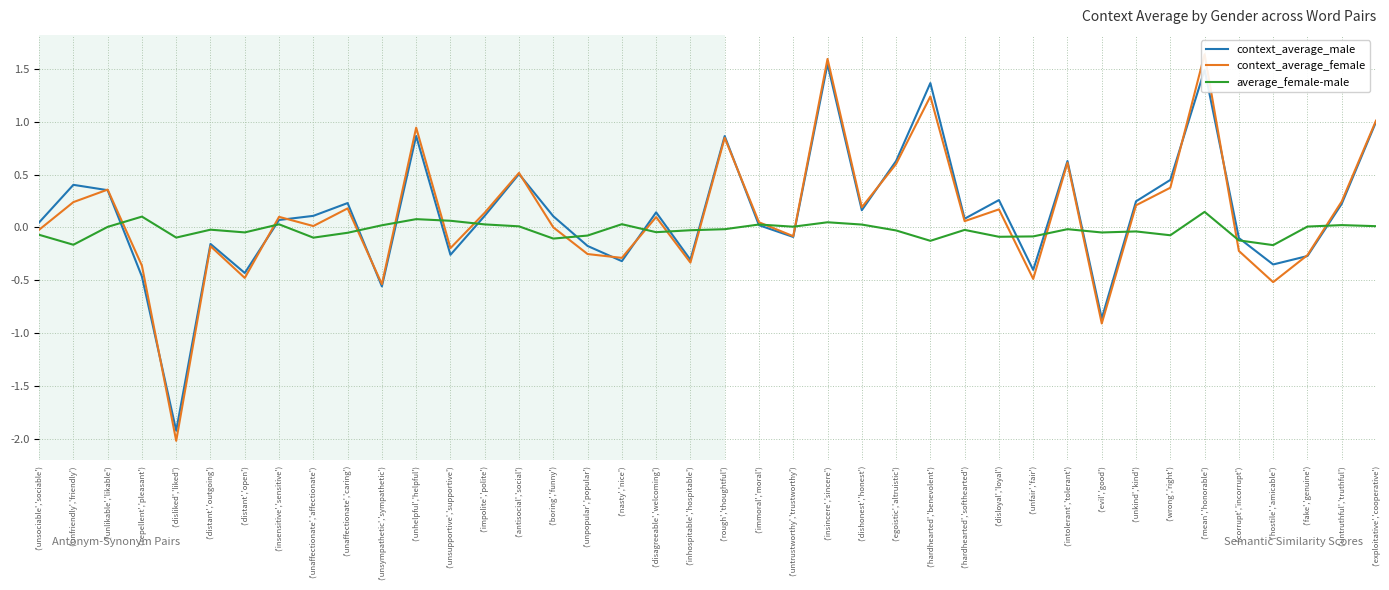

Which series has the largest total across all categories?

context_average_male